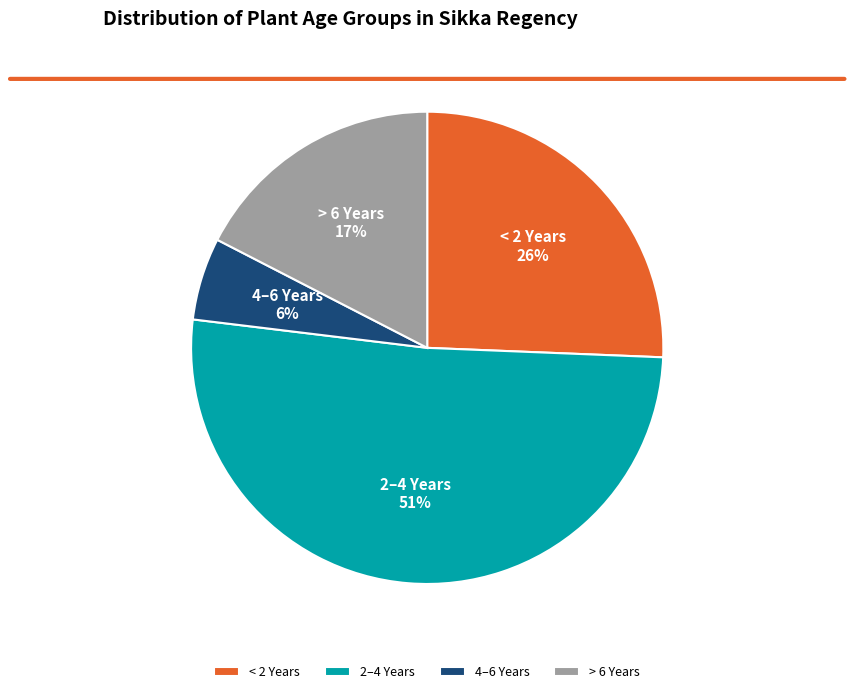

Is it true that 4–6 Years is 6% of the pie?

True